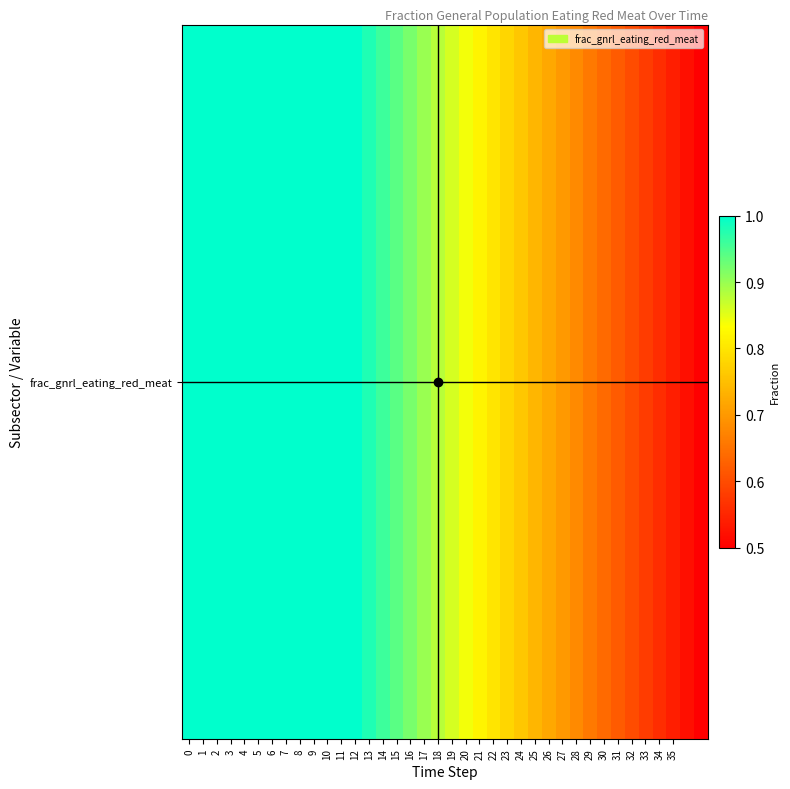

List the labels in order of value, smallest first.

37, 36, 35, 34, 33, 32, 31, 30, 29, 28, 27, 26, 25, 24, 23, 22, 21, 20, 19, 18, 17, 16, 15, 14, 13, 0, 1, 2, 3, 4, 5, 6, 7, 8, 9, 10, 11, 12